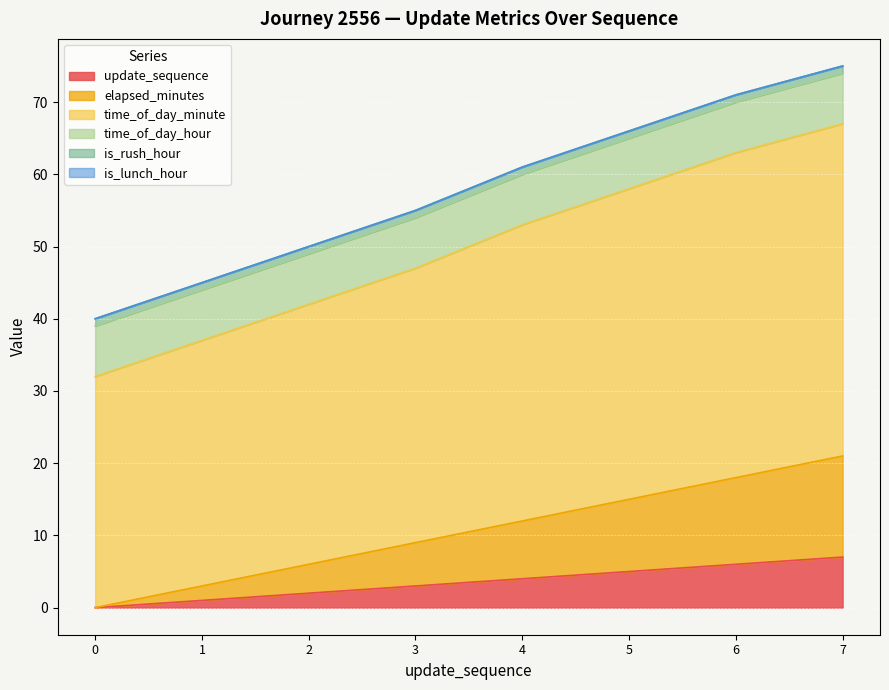

The value of update_sequence at 6 is 6. True or false?

True